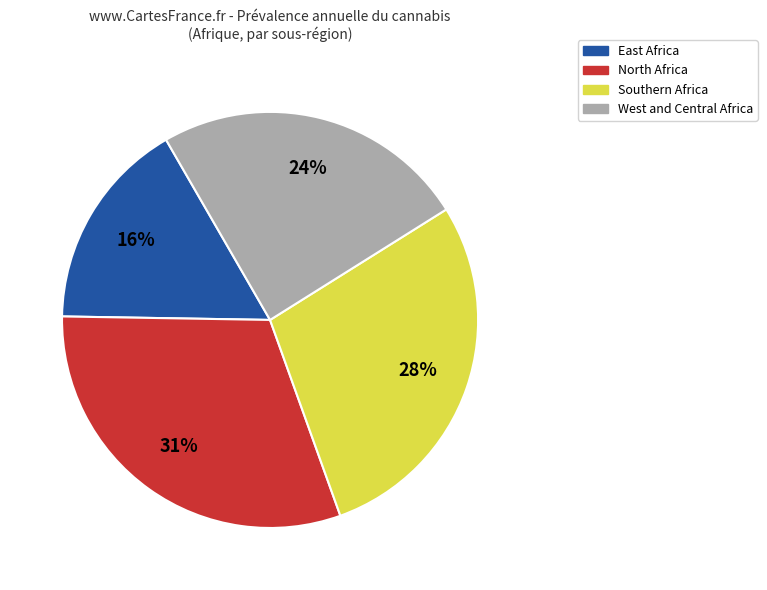

Is there any slice that represents more than half of the pie?

No